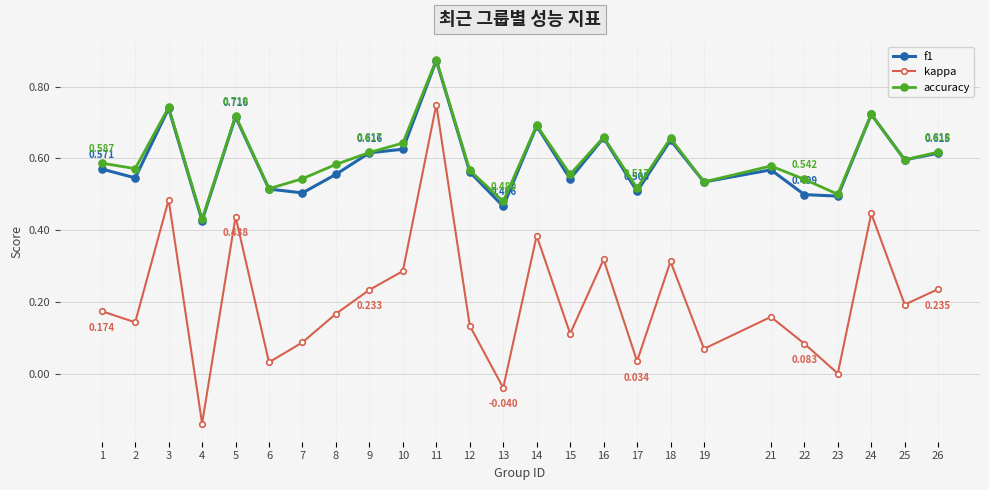

Which series has the largest total across all categories?

accuracy